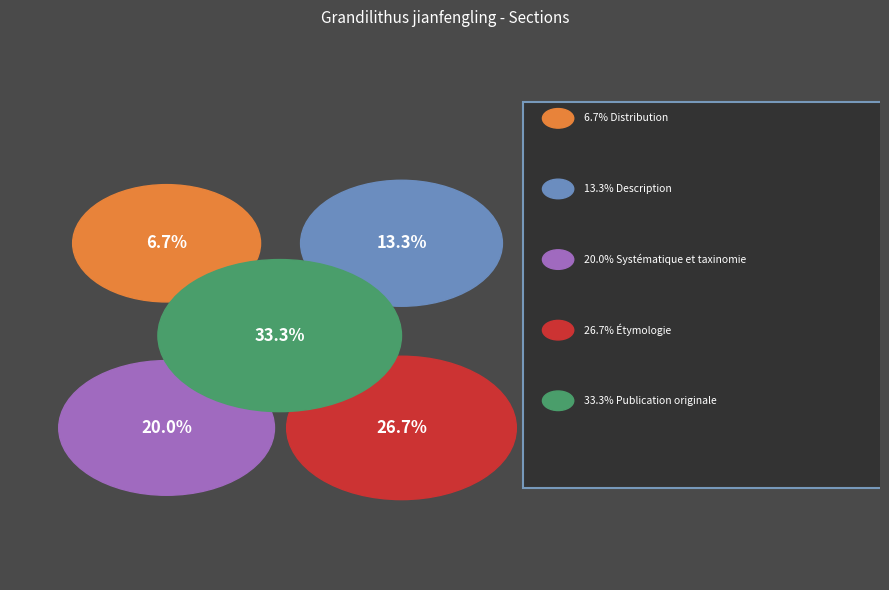

Which slice is the smallest?

Distribution